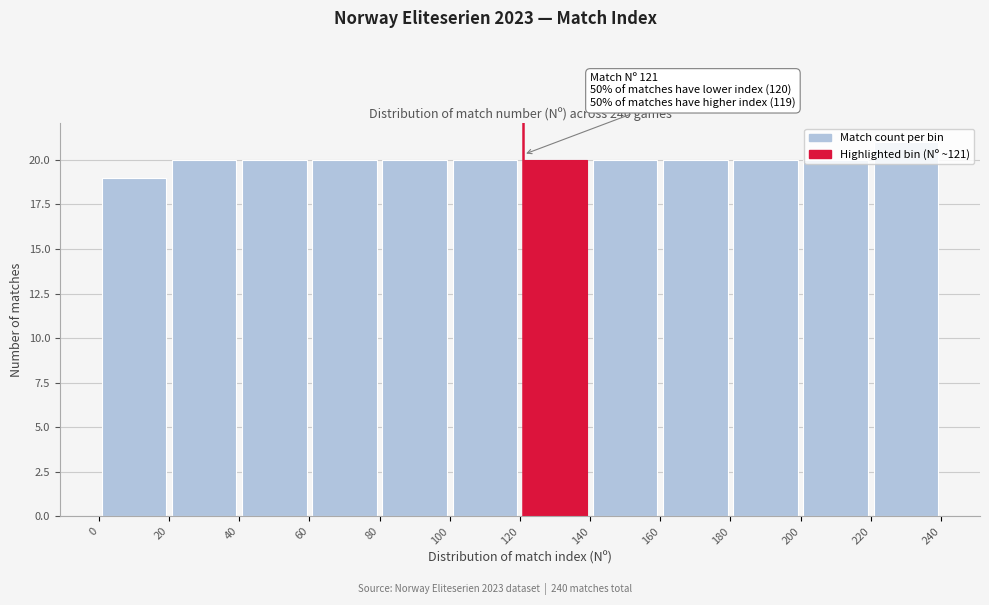

Over which range of the x-axis is the bar tallest?

220 to 240